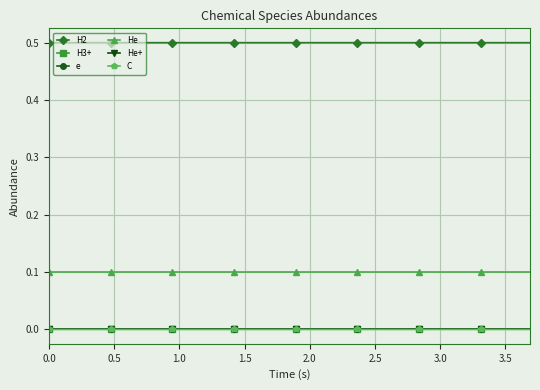

Which series has the largest total across all categories?

H2